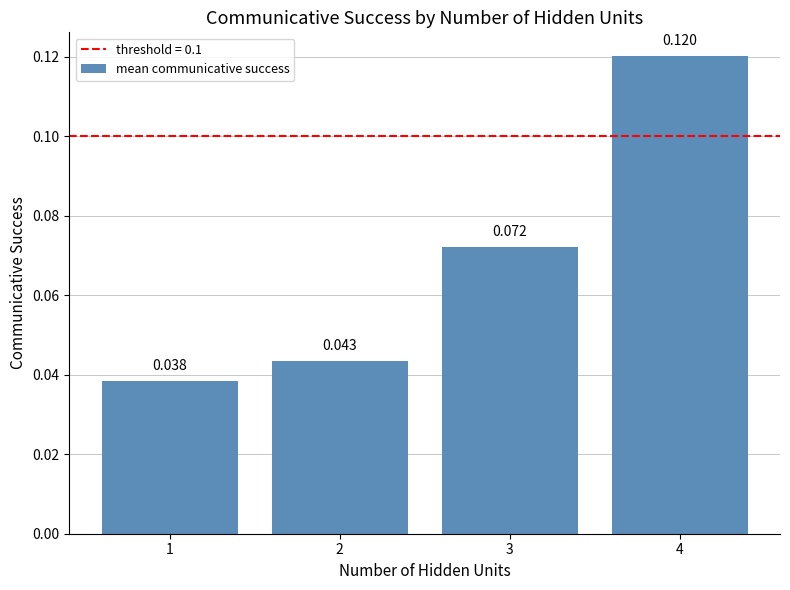

Does the chart contain stacked bars?

No